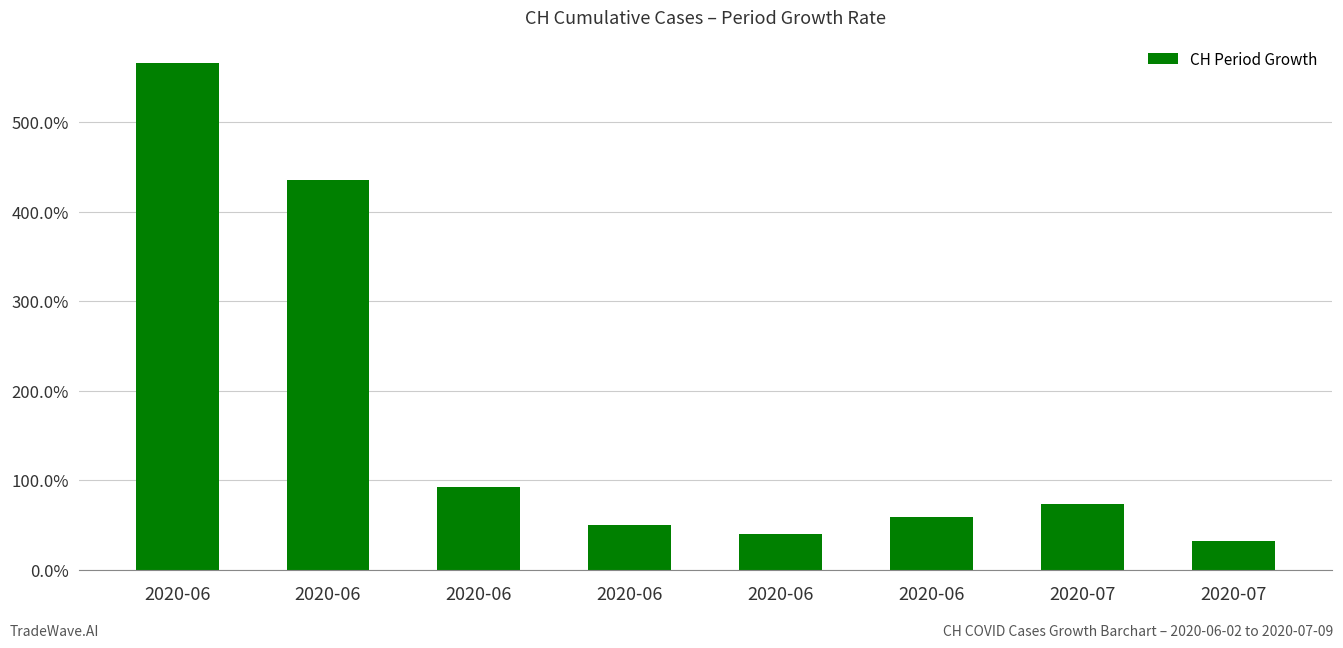

Does the chart contain any negative values?

No